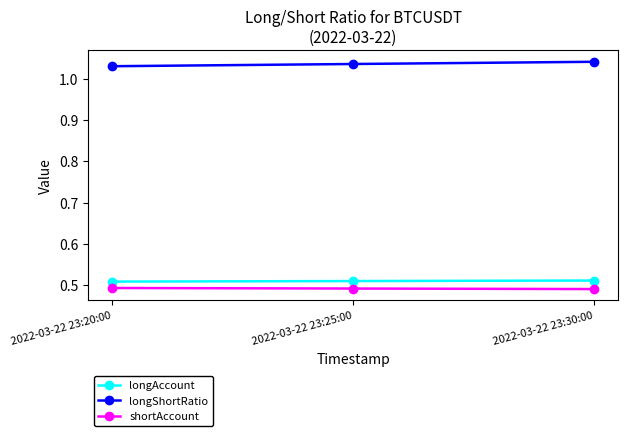

What is the sum of all longShortRatio values?

3.1